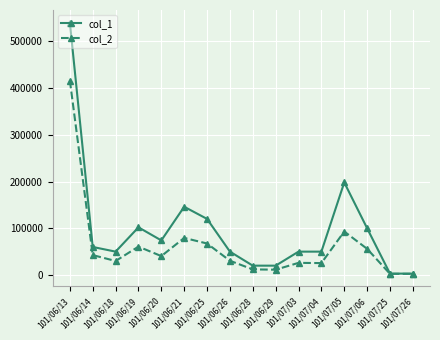

What is the difference between the col_2 values at 101/06/21 and 101/07/04?

53840